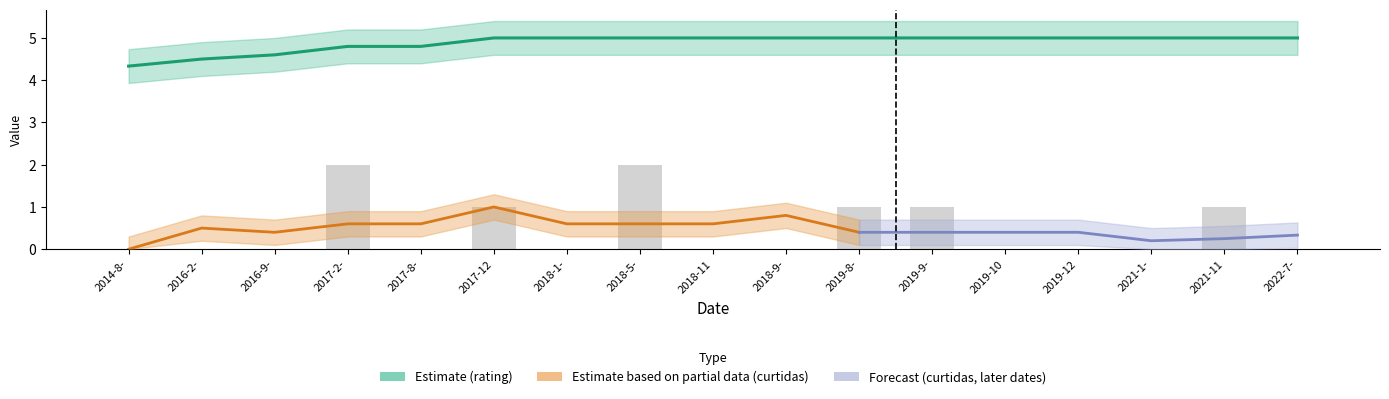

Is it true that the value at 2022-7- is -1?

False